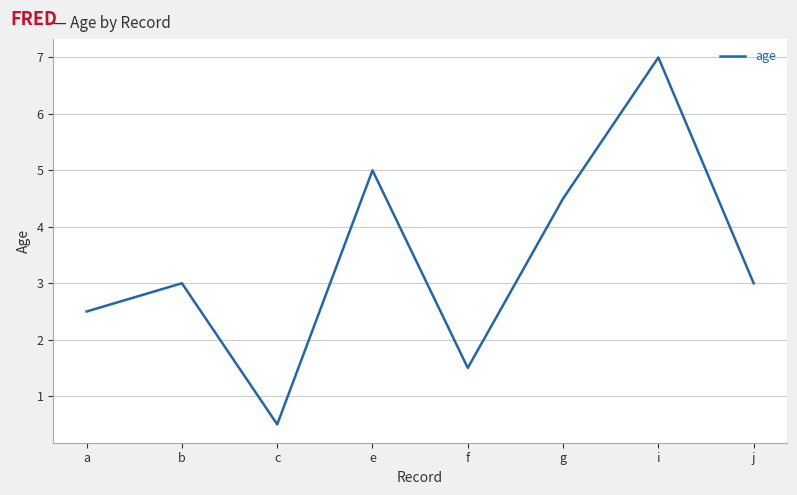

What is the approximate value at c?

0.5